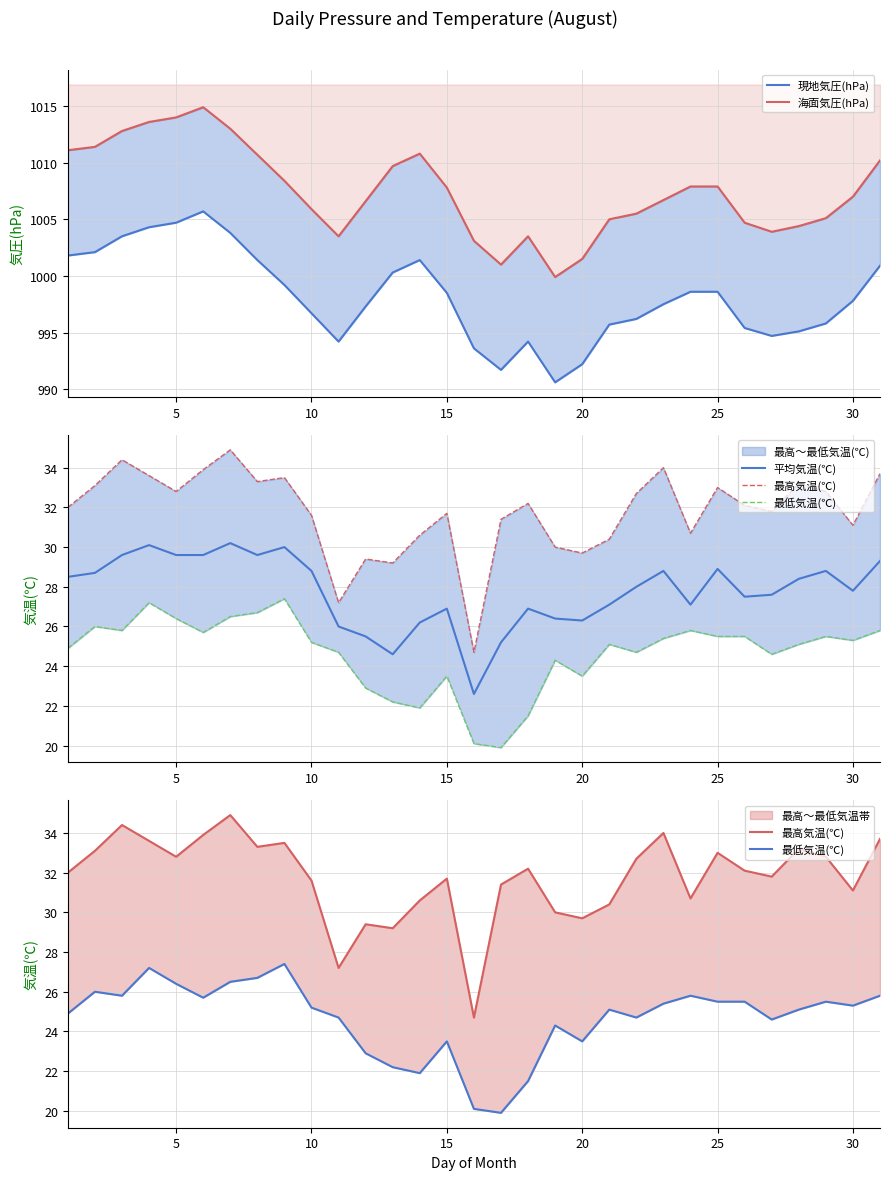

How many lines are shown in the chart?

5